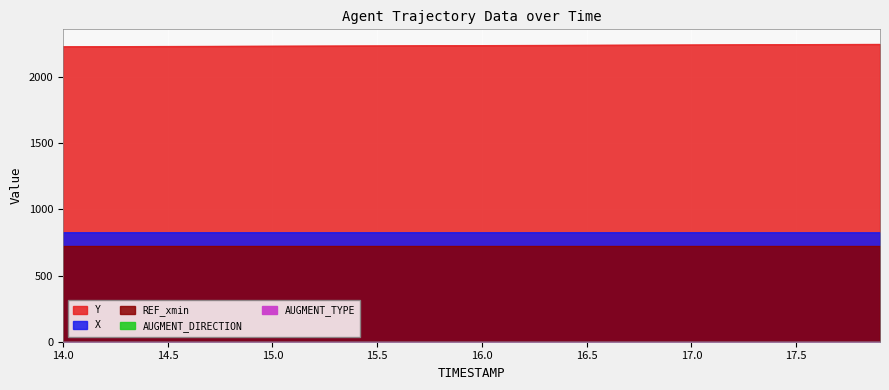

Reading right to left, what are all the values shown in this chart?

Y: 2248.1	2247.6	2247.2	2246.7	2246.2	2245.7	2245.2	2244.7	2244.2	2243.7	2243.2	2242.8	2242.2	2241.8	2241.3	2240.8	2240.3	2239.8	2239.3	2238.9	2238.4	2237.9	2237.5	2237.0	2236.6	2236.1	2235.7	2235.2	2234.8	2234.3	2233.9	2233.5	2233.0	2232.6	2232.1	2231.7	2231.3	2230.8	2230.4	2229.9
X: 824.3	824.5	824.6	824.7	824.8	824.9	825.0	825.0	825.1	825.1	825.1	825.2	825.2	825.2	825.2	825.2	825.2	825.2	825.2	825.1	825.1	825.1	825.1	825.1	825.1	825.1	825.1	825.1	825.0	825.0	825.0	825.0	825.0	825.0	825.0	825.0	825.0	825.0	825.0	825.0
REF_xmin: 726.5	726.5	726.5	726.5	726.5	726.5	726.5	726.5	726.5	726.5	726.5	726.5	726.5	726.5	726.5	726.5	726.5	726.5	726.5	726.5	726.5	726.5	726.5	726.5	726.5	726.5	726.5	726.5	726.5	726.5	726.5	726.5	726.5	726.5	726.5	726.5	726.5	726.5	726.5	726.5
AUGMENT_TYPE: 0.0	0.0	0.0	0.0	0.0	0.0	0.0	0.0	0.0	0.0	0.0	0.0	0.0	0.0	0.0	0.0	0.0	0.0	0.0	0.0	0.0	0.0	0.0	0.0	0.0	0.0	0.0	0.0	0.0	0.0	0.0	0.0	0.0	0.0	0.0	0.0	0.0	0.0	0.0	0.0
AUGMENT_DIRECTION: 1.0	1.0	1.0	1.0	1.0	1.0	1.0	1.0	1.0	1.0	1.0	1.0	1.0	1.0	1.0	1.0	1.0	1.0	1.0	1.0	1.0	1.0	1.0	1.0	1.0	1.0	1.0	1.0	1.0	1.0	1.0	1.0	1.0	1.0	1.0	1.0	1.0	1.0	1.0	1.0